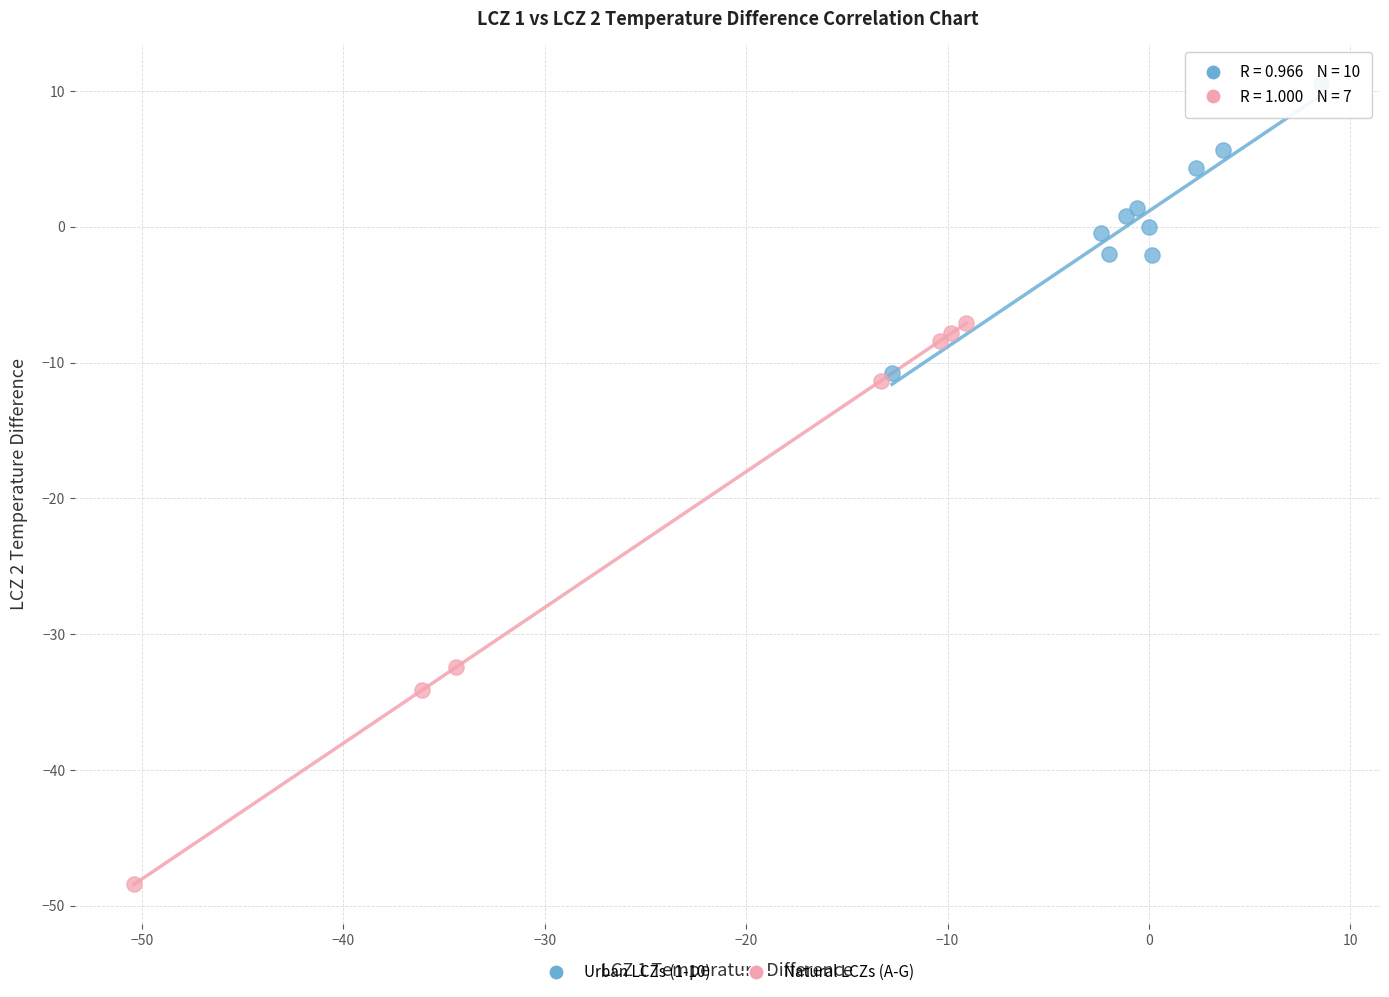

Which series has the widest spread of Y values?

Natural LCZs (A-G)